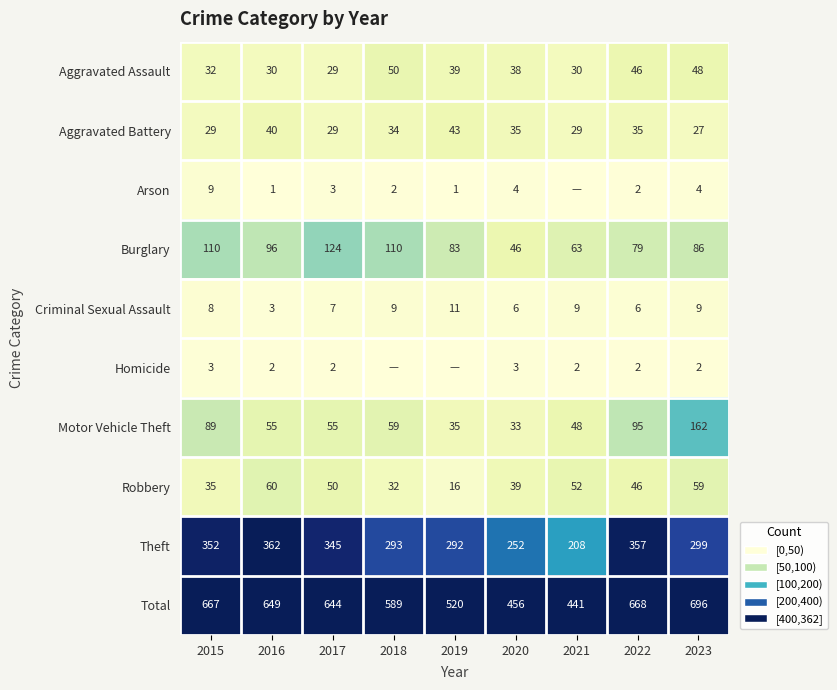

At which label does Theft first exceed 299?

2015